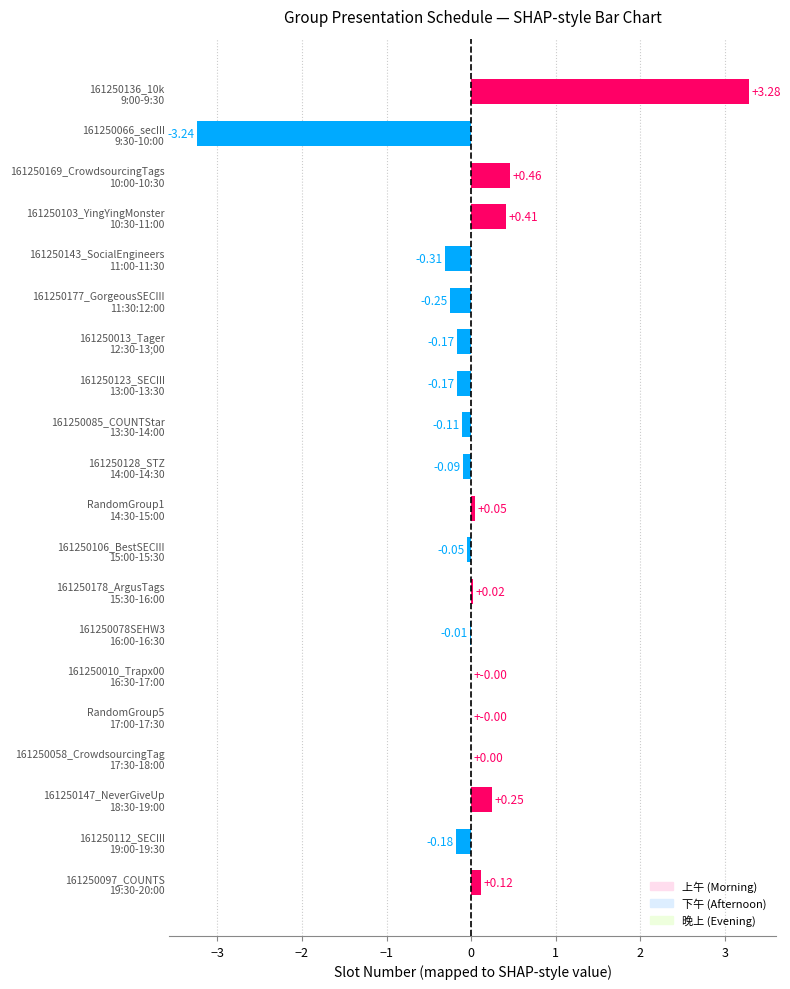

Are the bars horizontal?

Yes